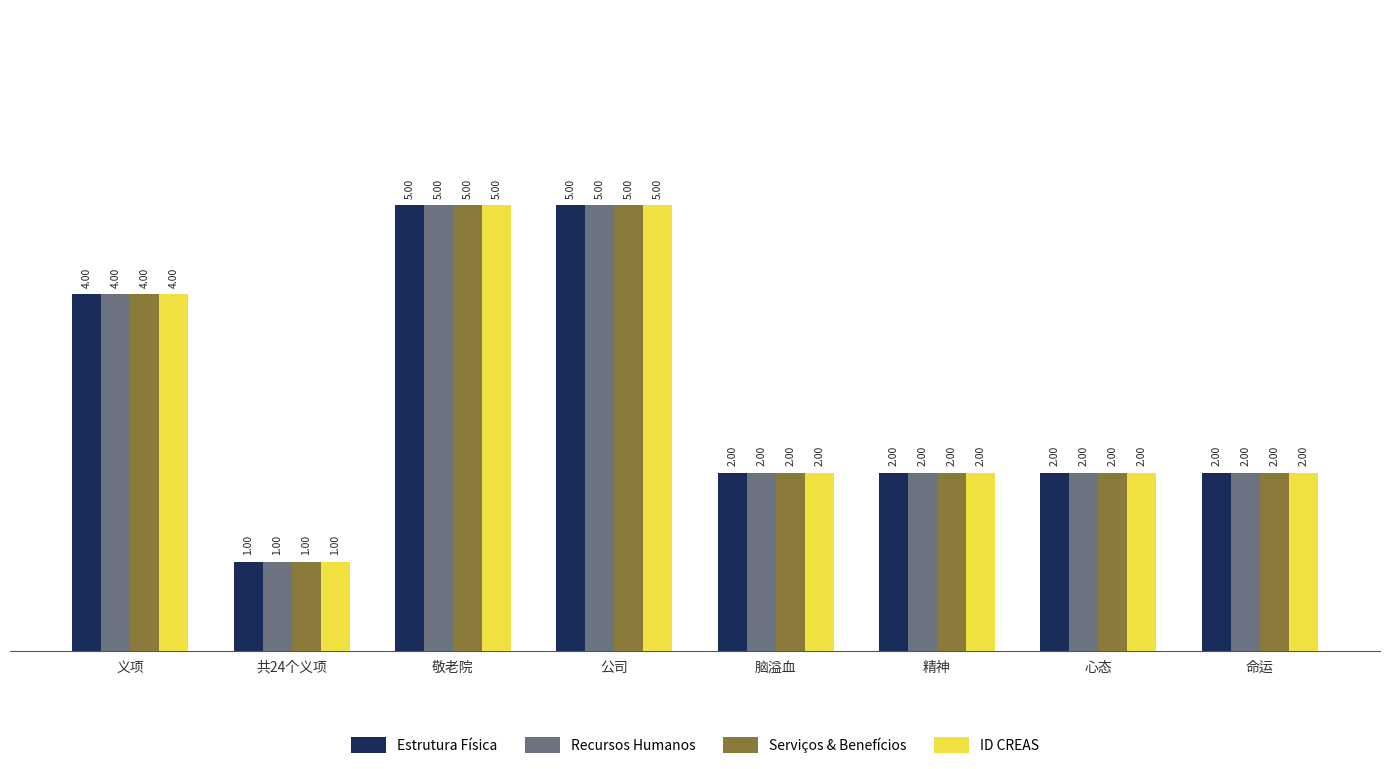

How many bars are there in each group?

4